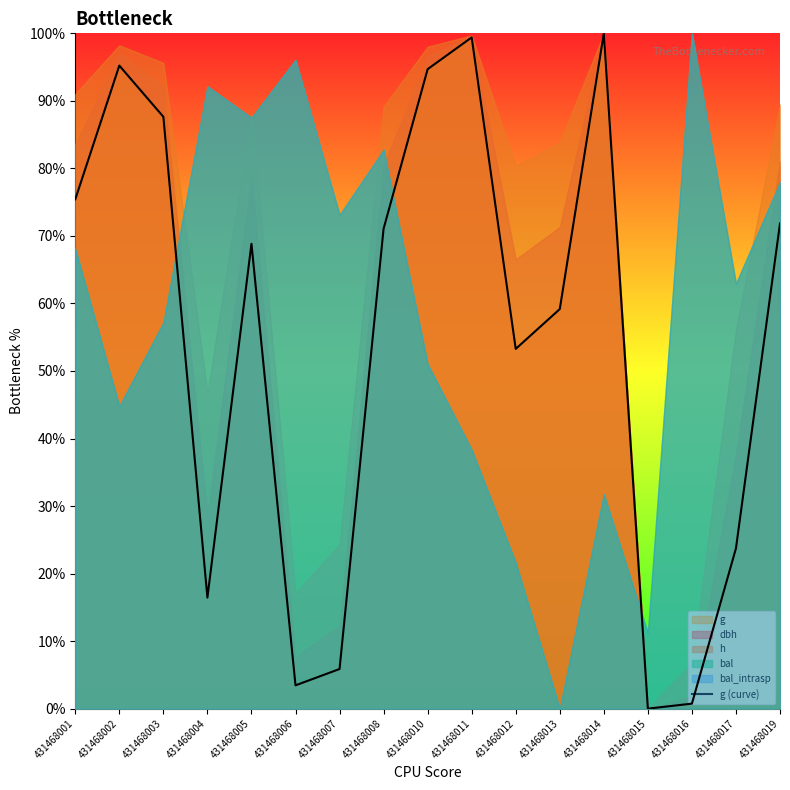

True or false: the data has more than 1 interior local peaks.

True